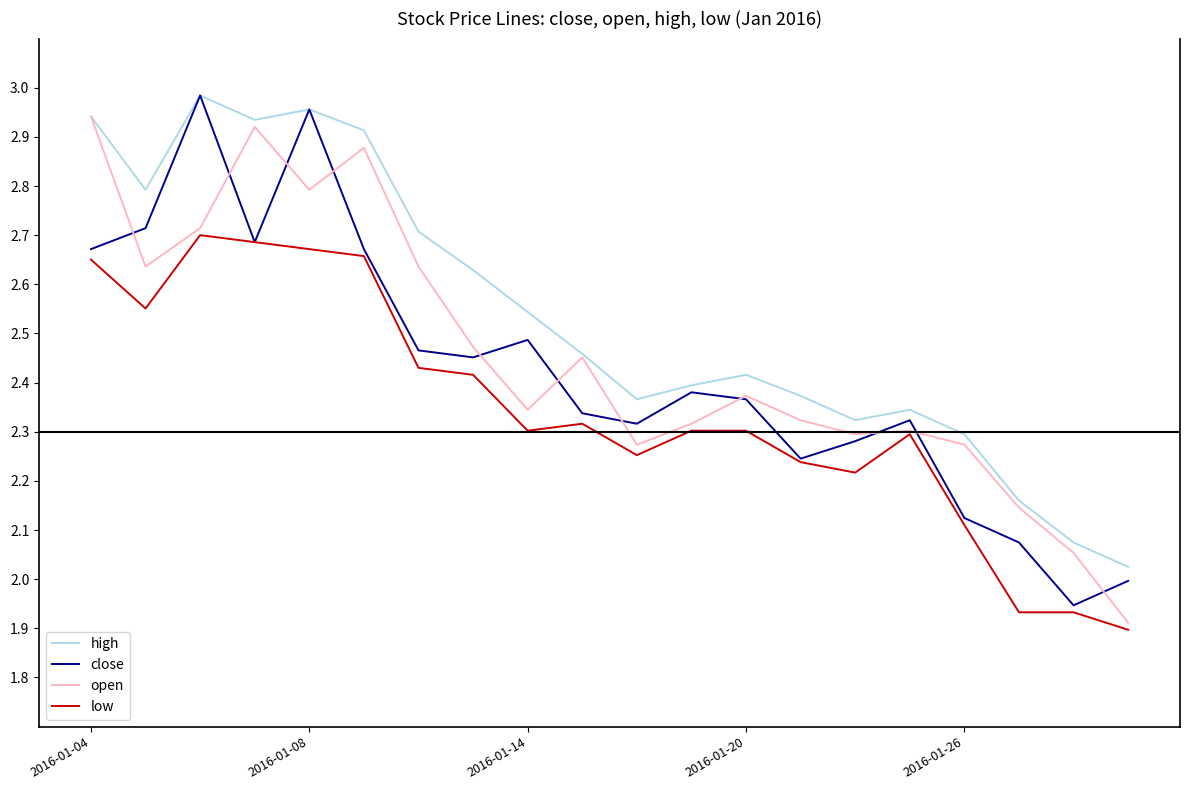

What is the sum of all high values?

50.6